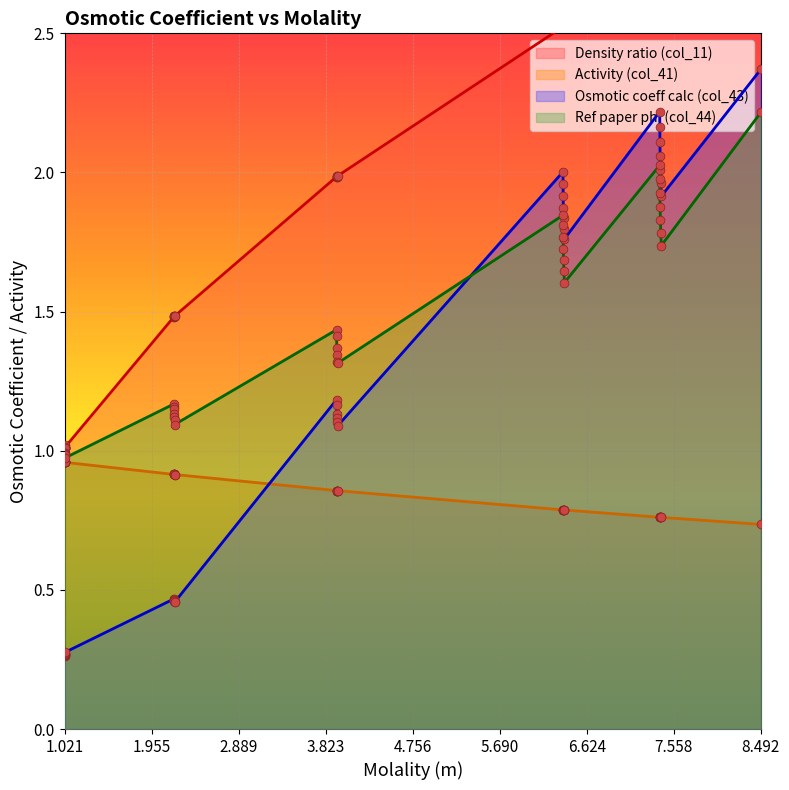

Which series reaches the minimum Y coordinate?

col_43